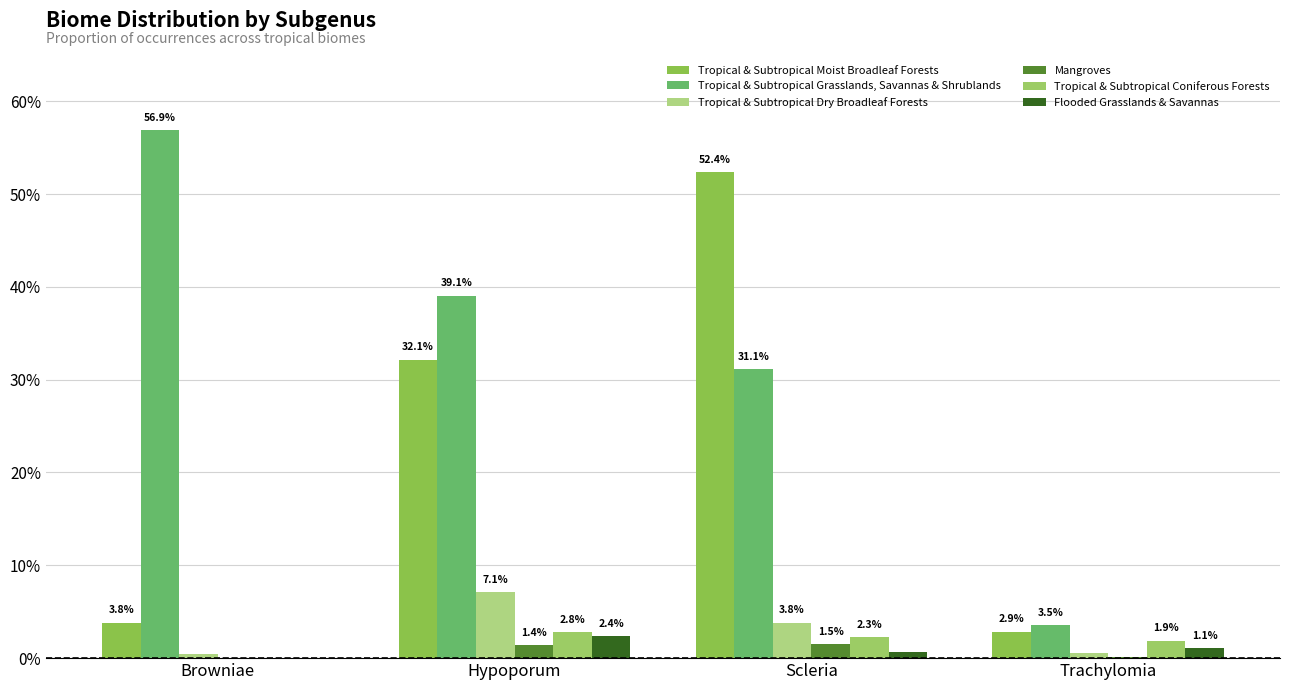

Reading right to left, list all the values displayed in this chart.

Tropical & Subtropical Moist Broadleaf Forests: Trachylomia=0.0	Scleria=0.5	Hypoporum=0.3	Browniae=0.0
Tropical & Subtropical Grasslands, Savannas & Shrublands: Trachylomia=0.0	Scleria=0.3	Hypoporum=0.4	Browniae=0.6
Tropical & Subtropical Dry Broadleaf Forests: Trachylomia=0.0	Scleria=0.0	Hypoporum=0.1	Browniae=0.0
Mangroves: Trachylomia=0.0	Scleria=0.0	Hypoporum=0.0	Browniae=0.0
Tropical & Subtropical Coniferous Forests: Trachylomia=0.0	Scleria=0.0	Hypoporum=0.0	Browniae=0.0
Flooded Grasslands & Savannas: Trachylomia=0.0	Scleria=0.0	Hypoporum=0.0	Browniae=0.0